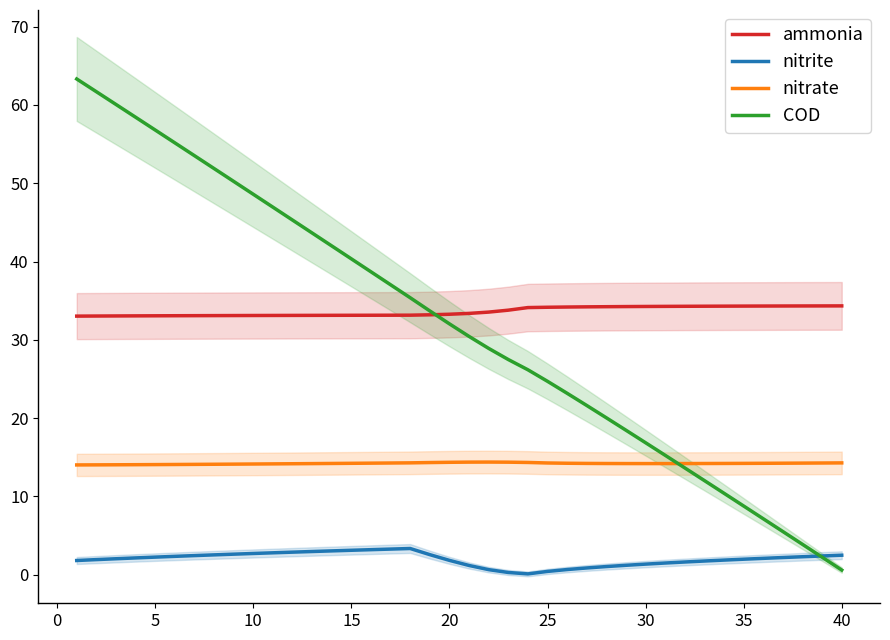

What is the difference between the maximum and minimum values in the nitrite series?

3.2